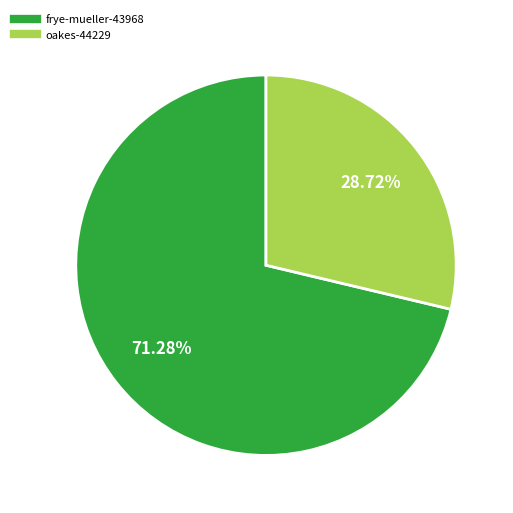

What is the largest slice in the pie chart?

frye-mueller-43968